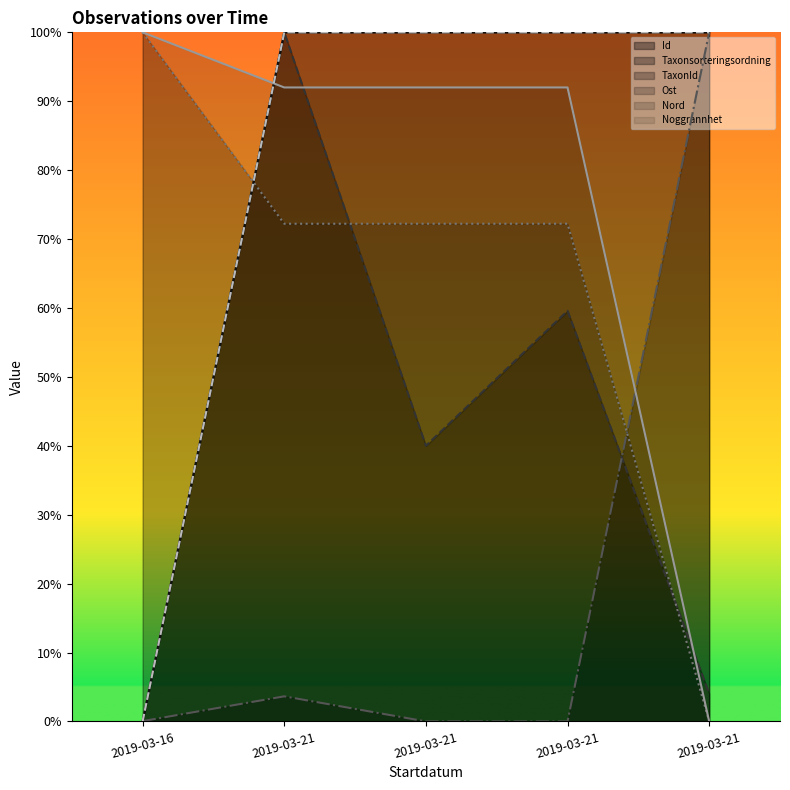

What is the value of the Noggrannhet point at the 5th from the left?

1.0